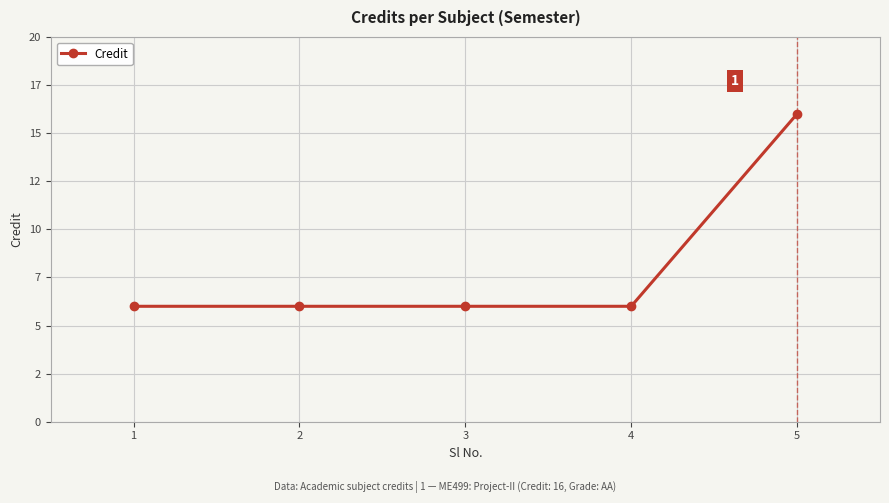

Between 5 and 1, which is larger?

5